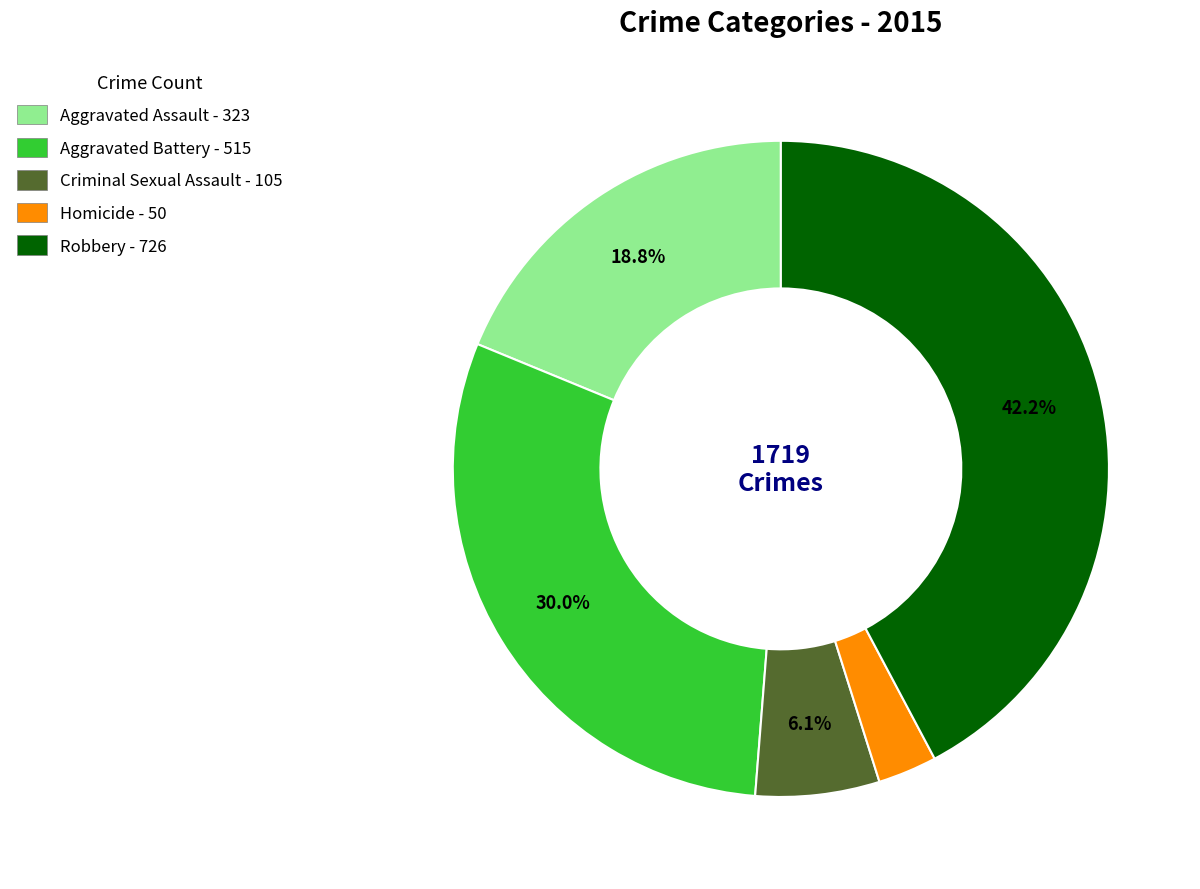

How many slices are in this pie chart?

5